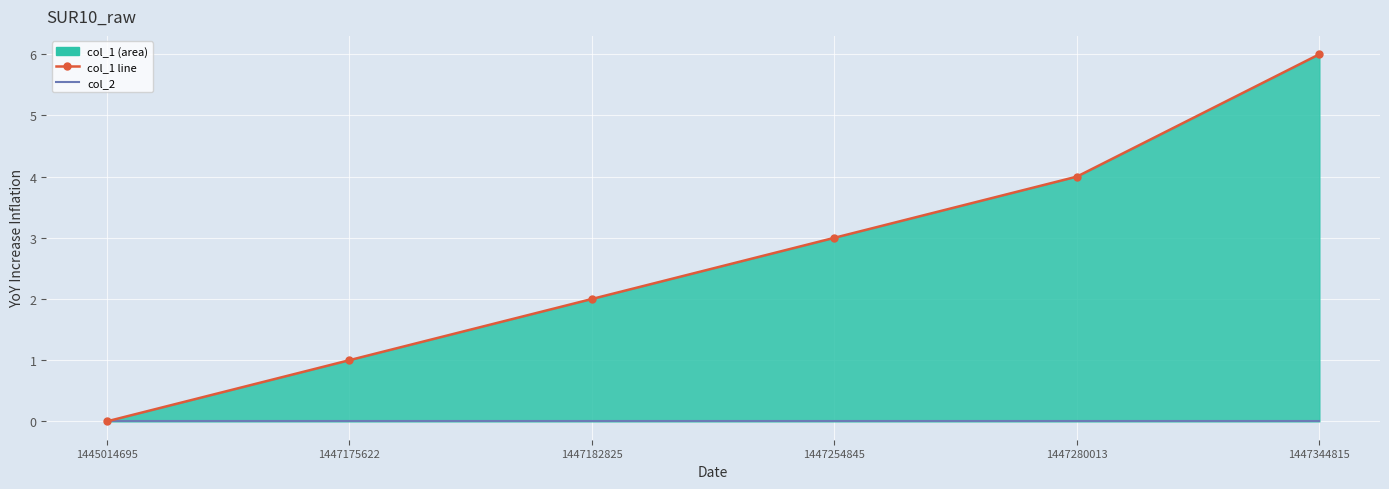

Is the value of col_2 at 1447344815 greater than the value of col_1 line at 1447280013?

No